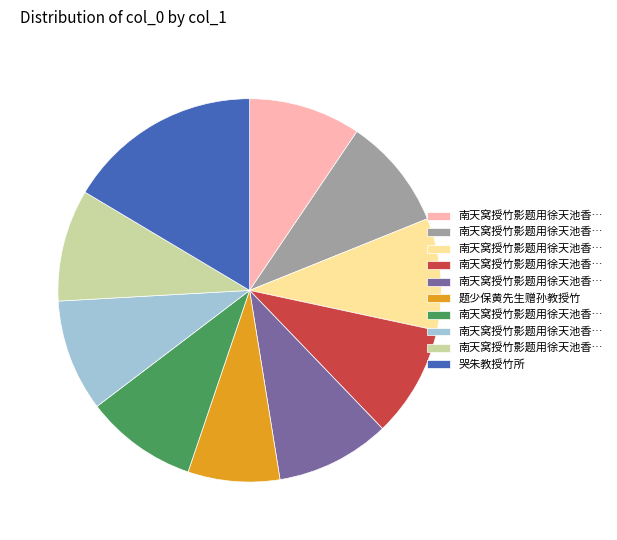

Is there a majority slice in this chart?

No